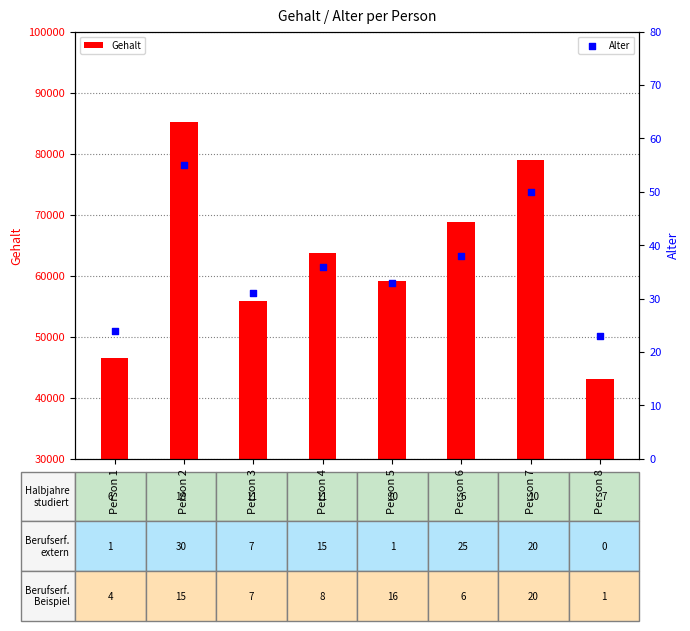

Which series contains the highest Y value?

Gehalt